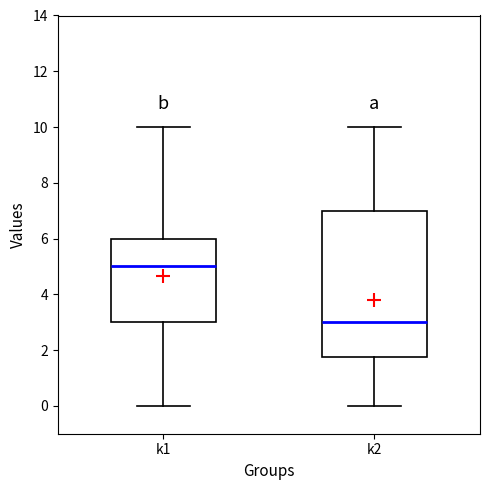

Reading left to right, read every box against the y-axis: the position of its median line, the range the box covers, and the ends of its whiskers. The values are not printed on the chart, so give them approximately, as read against the axis.

k1: median 5.0, box 3.0 to 6.0, whiskers 0.0 to 10.0
k2: median 3.0, box 1.8 to 7.0, whiskers 0.0 to 10.0